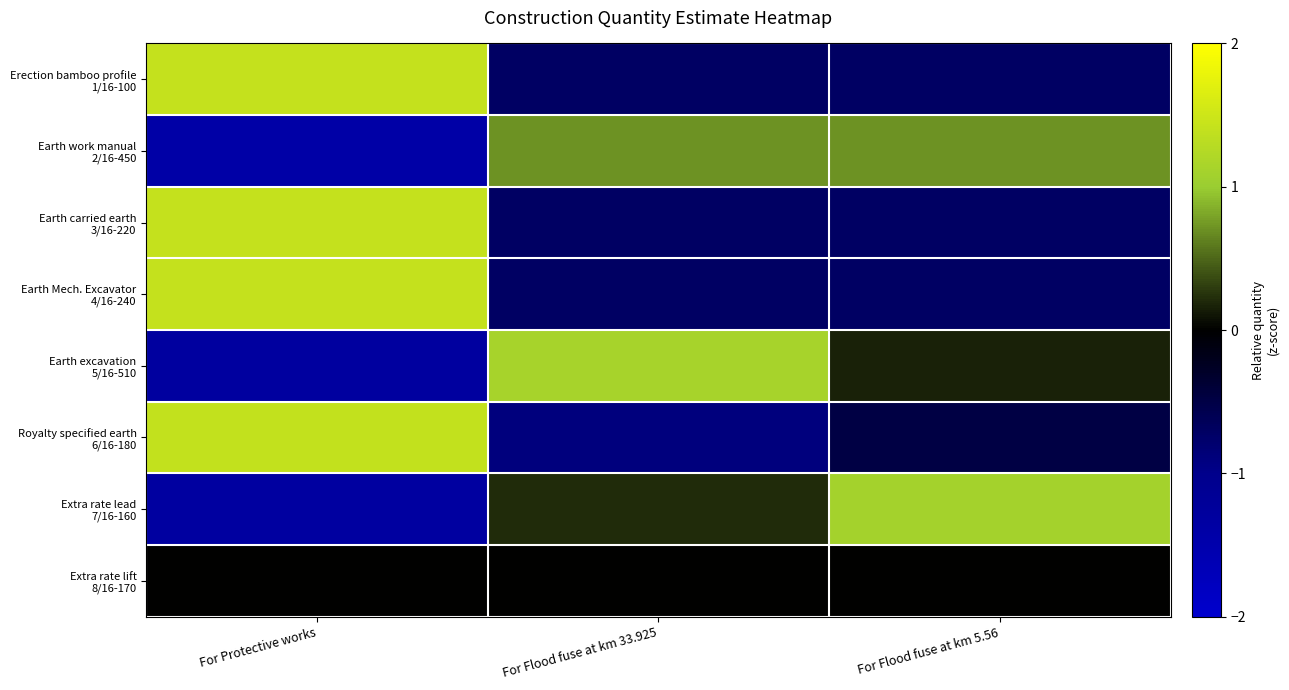

Which has a higher value, For Protective works or For Flood fuse at km 5.56?

For Protective works